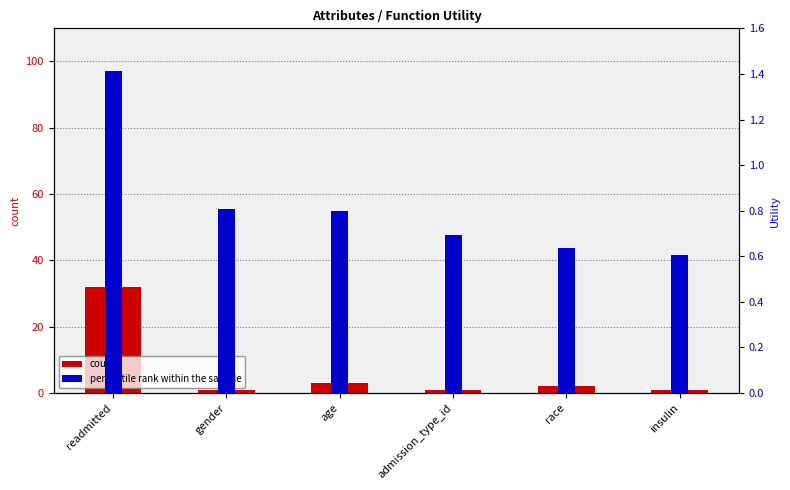

How many data points in count are above 2?

2